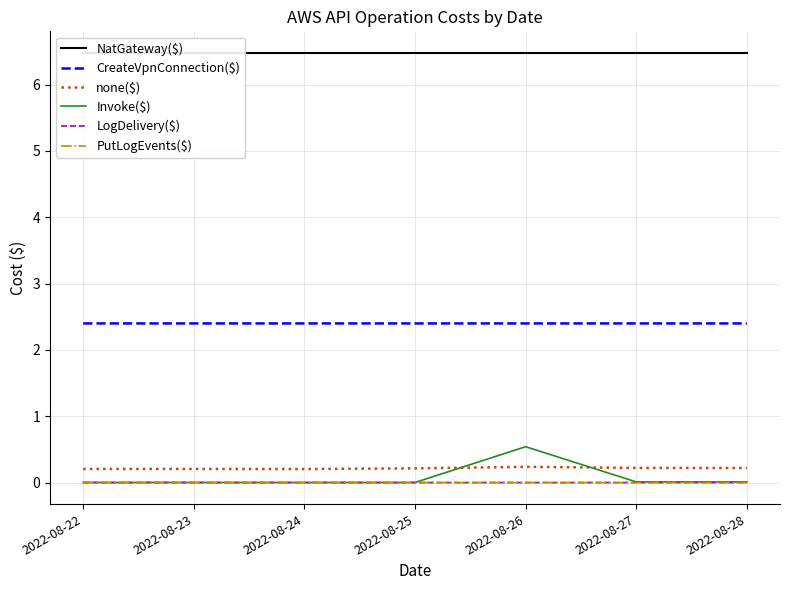

How many data points does each series have?

7